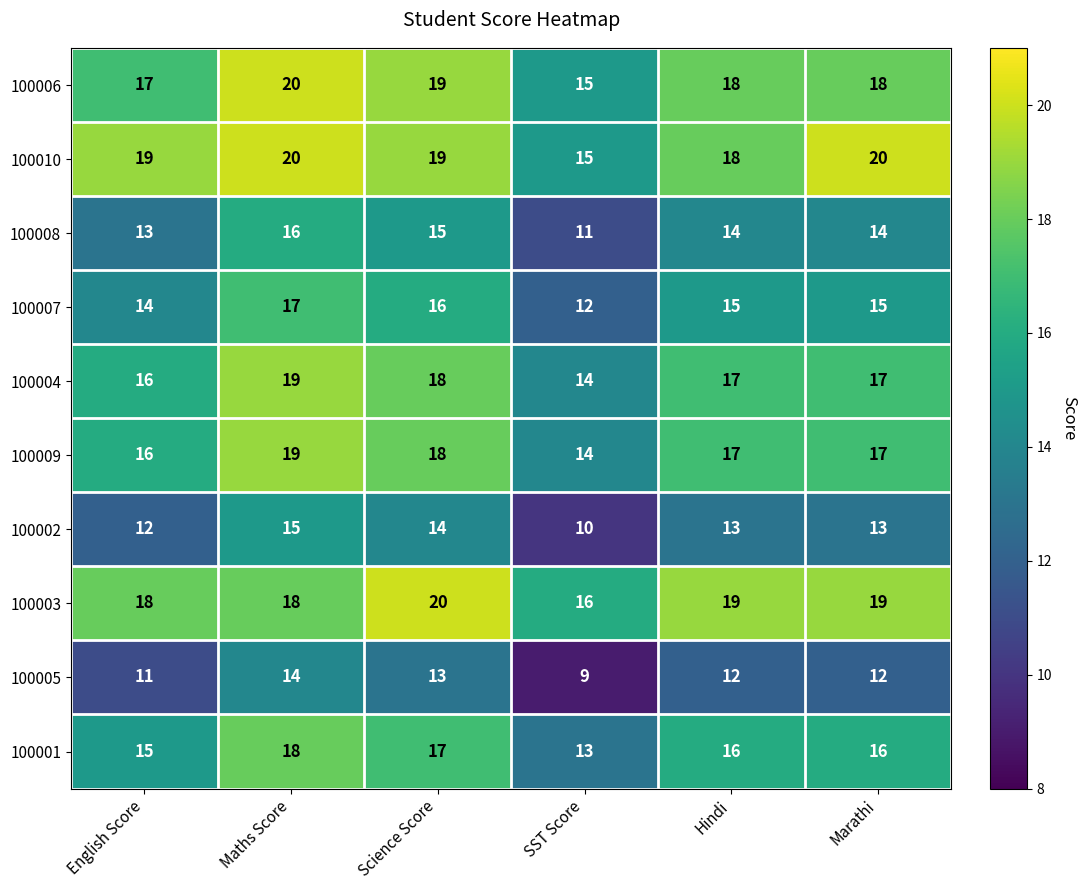

Count the 100005 values in the range 11 to 13.

4